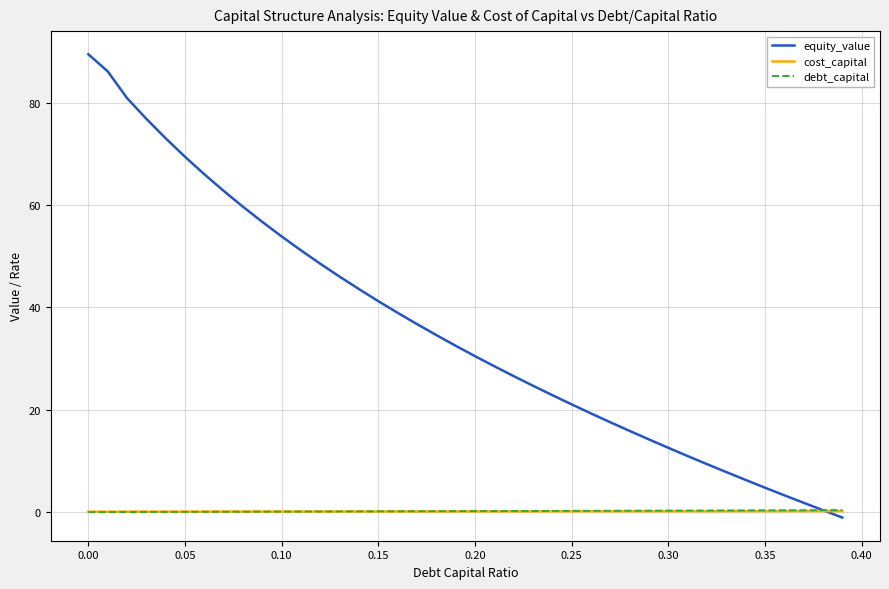

Which series has the largest total across all categories?

equity_value